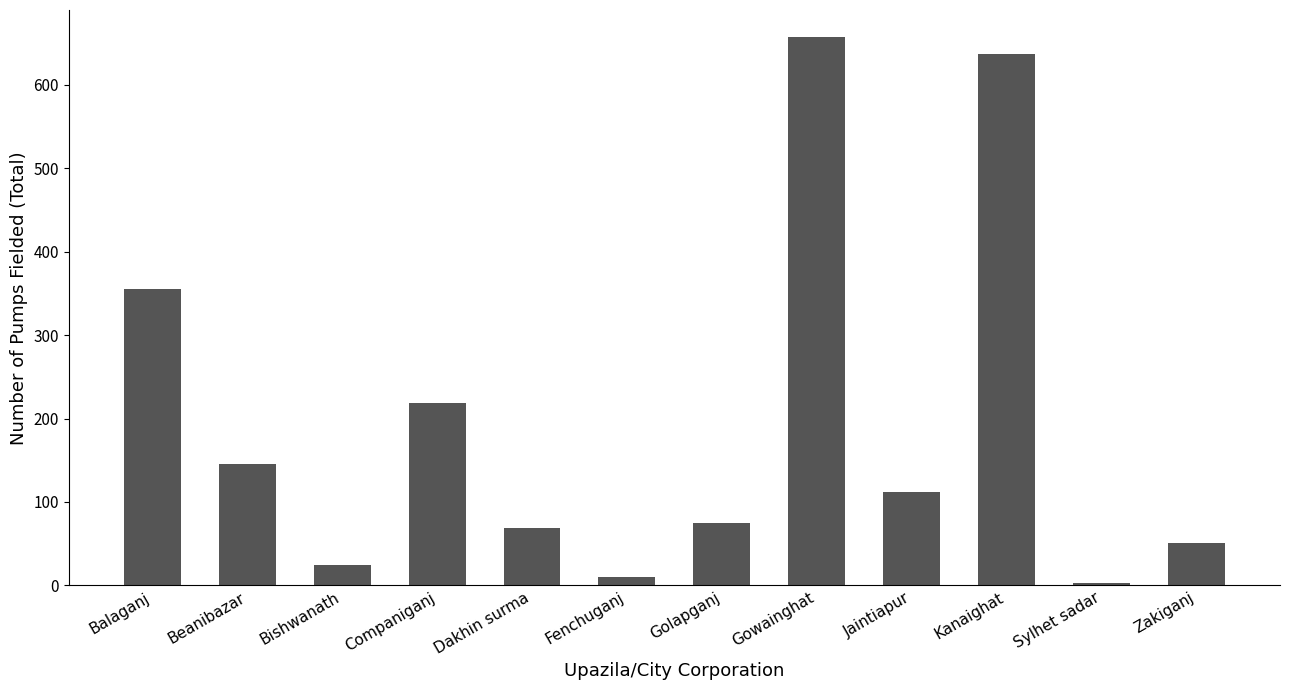

What is the value of the 12th bar from the left?

51